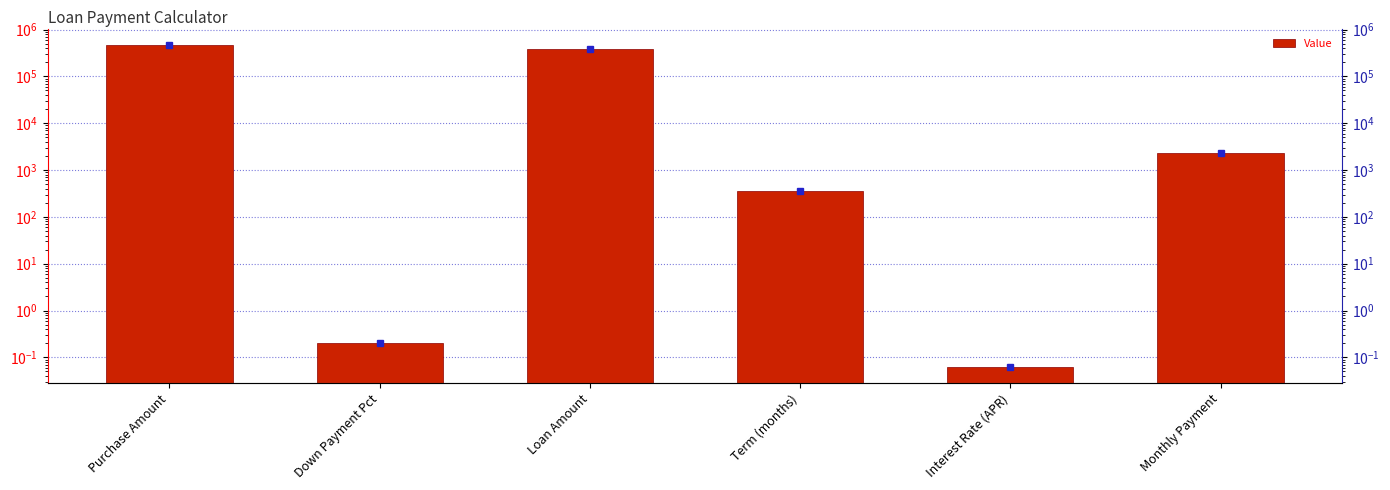

At which label does the data first exceed 2339?

Purchase Amount